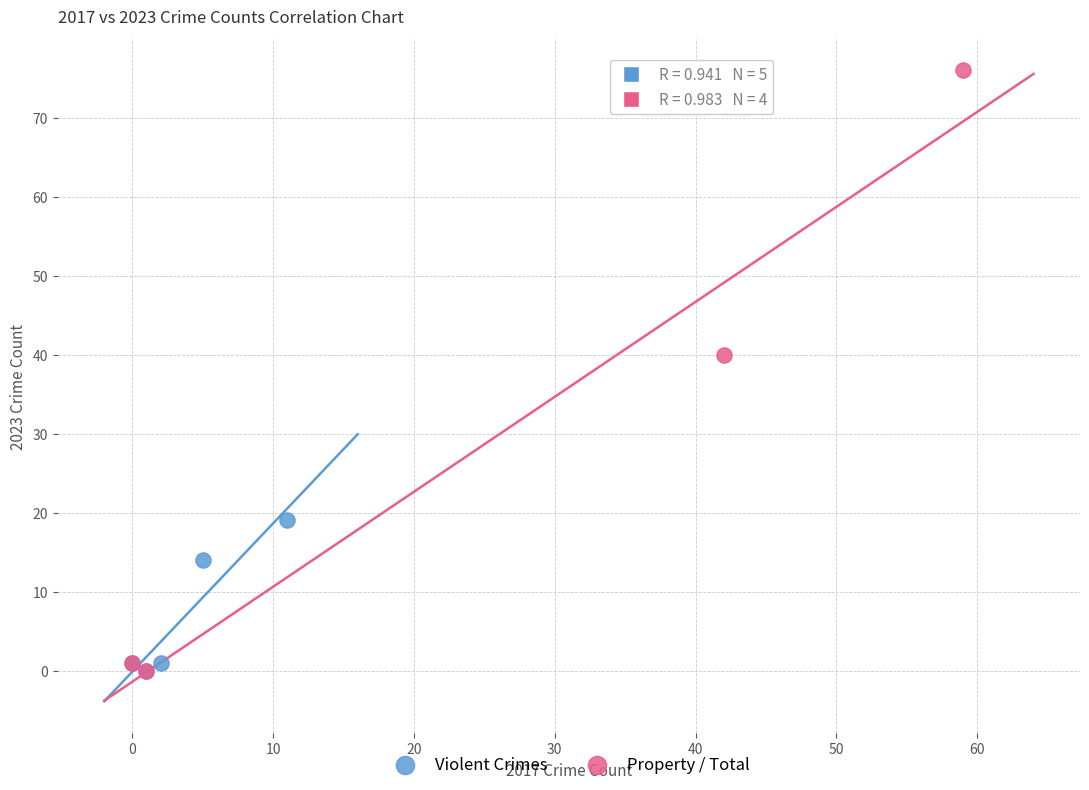

Which series has the largest Y range (max minus min)?

Property / Total